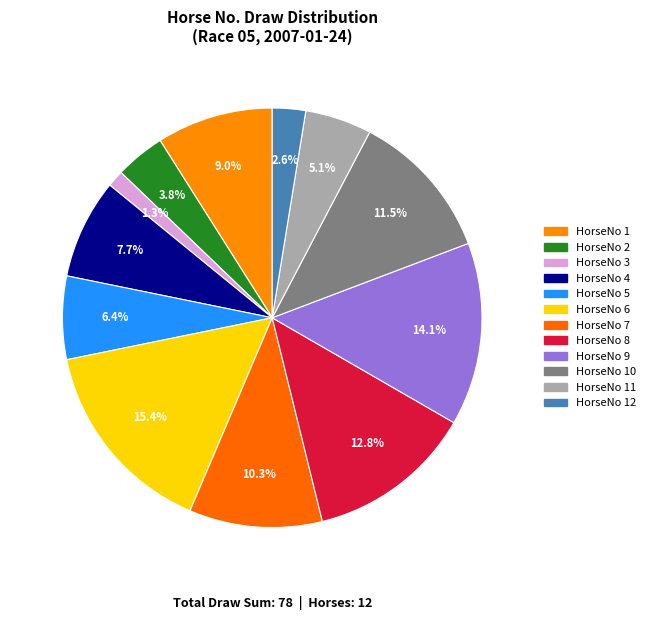

Which slice is the largest?

HorseNo 6